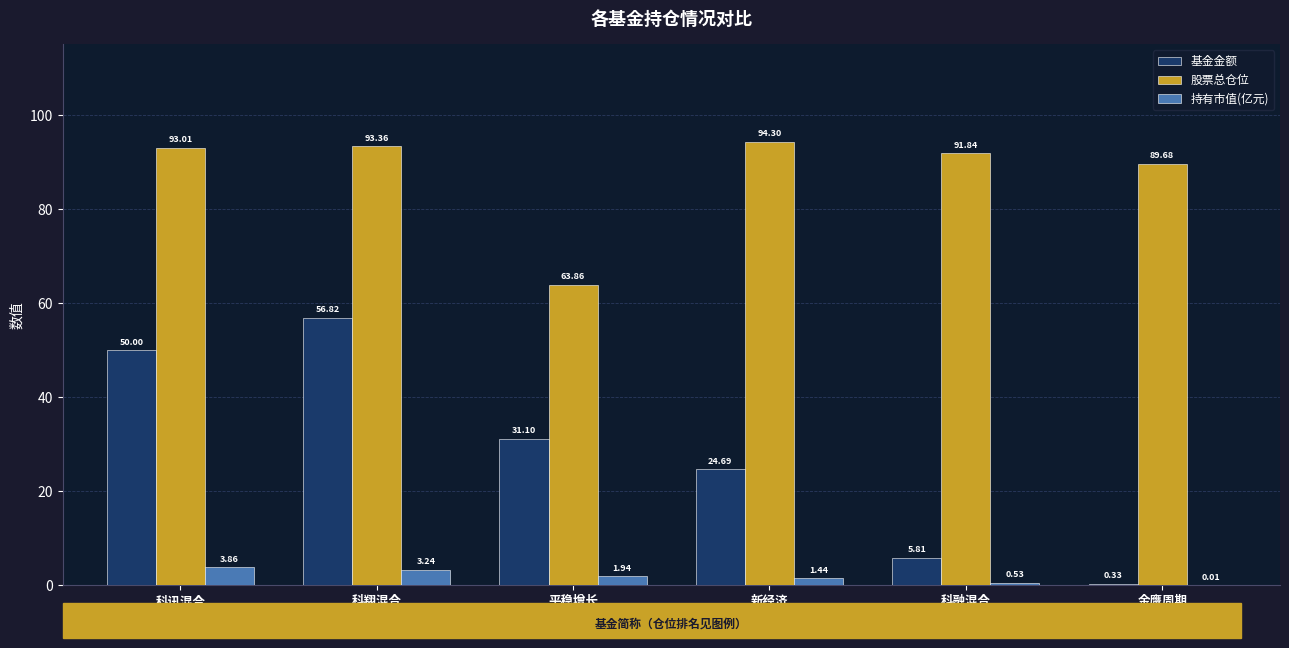

At which category is the sum across all series the highest?

科翔混合